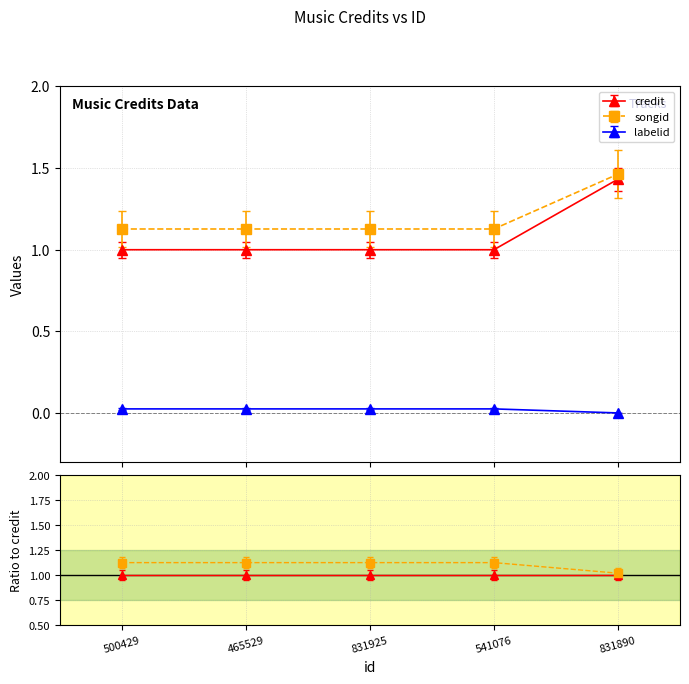

Is this an area chart (filled region under the line)?

No